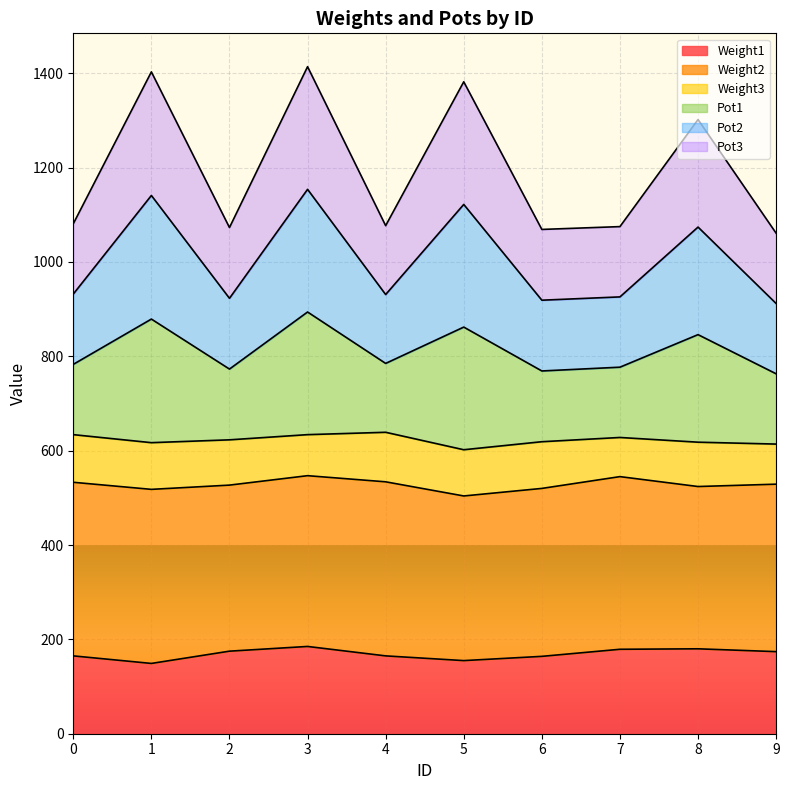

Does the chart display data point markers on the line(s)?

No